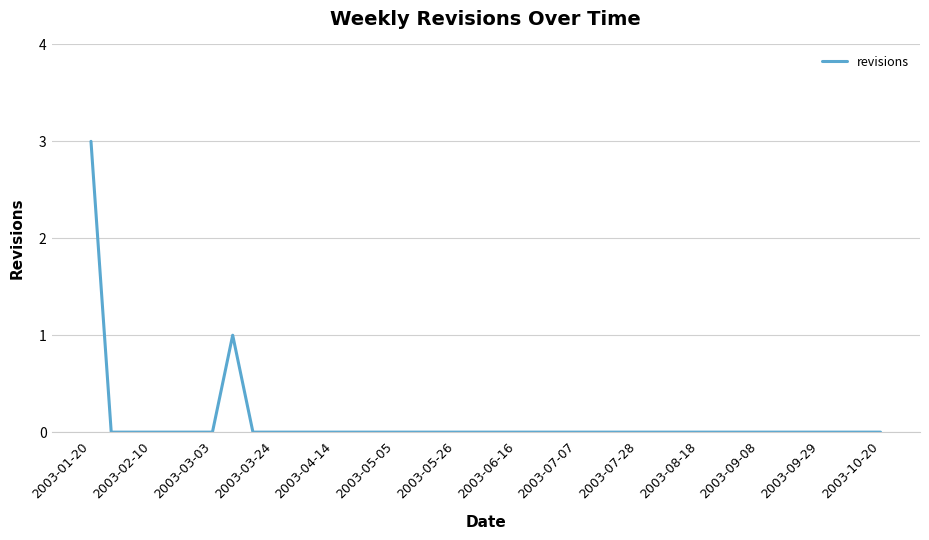

What is the difference between the maximum and minimum values?

3